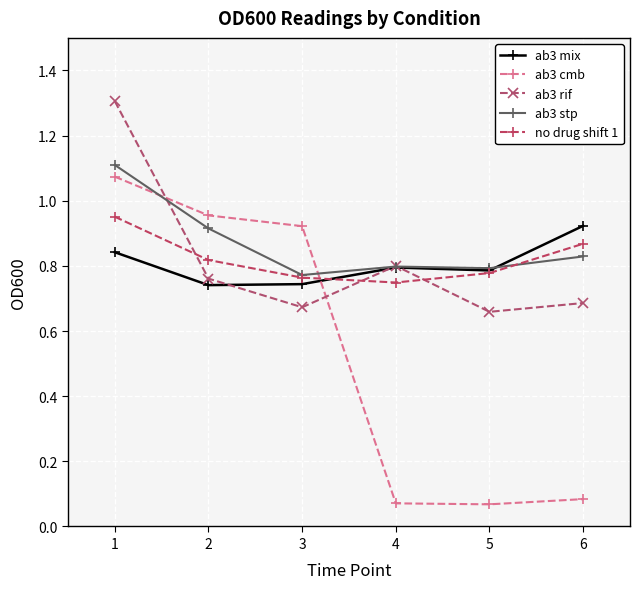

The ab3 stp series shows 0.6 at 1. True or false?

False